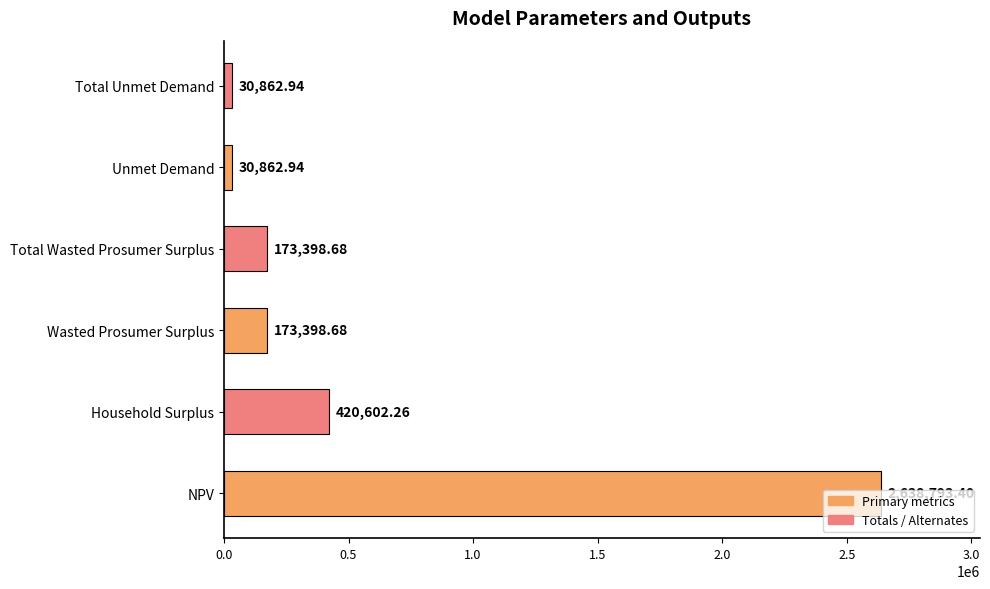

What is the average value?

577986.5